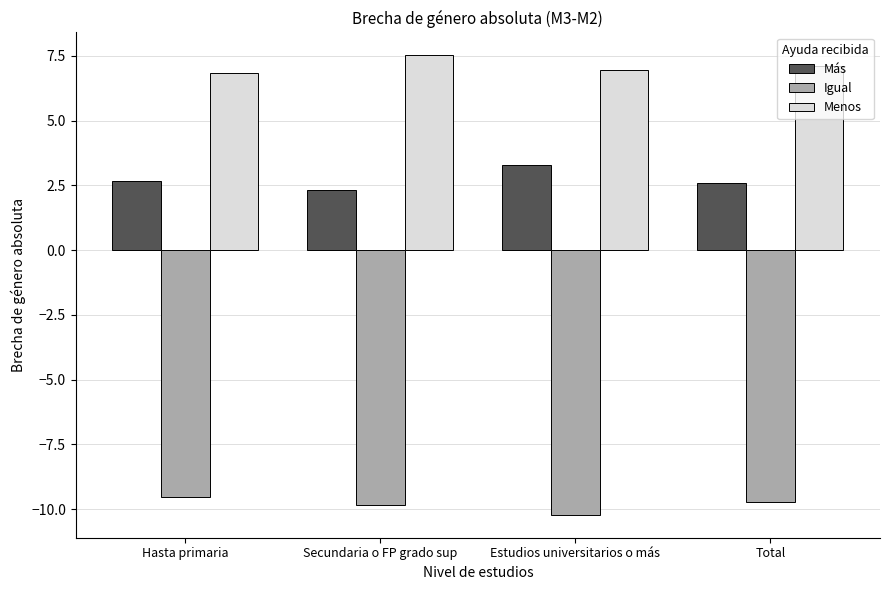

What is the average value of the Menos series?

7.1